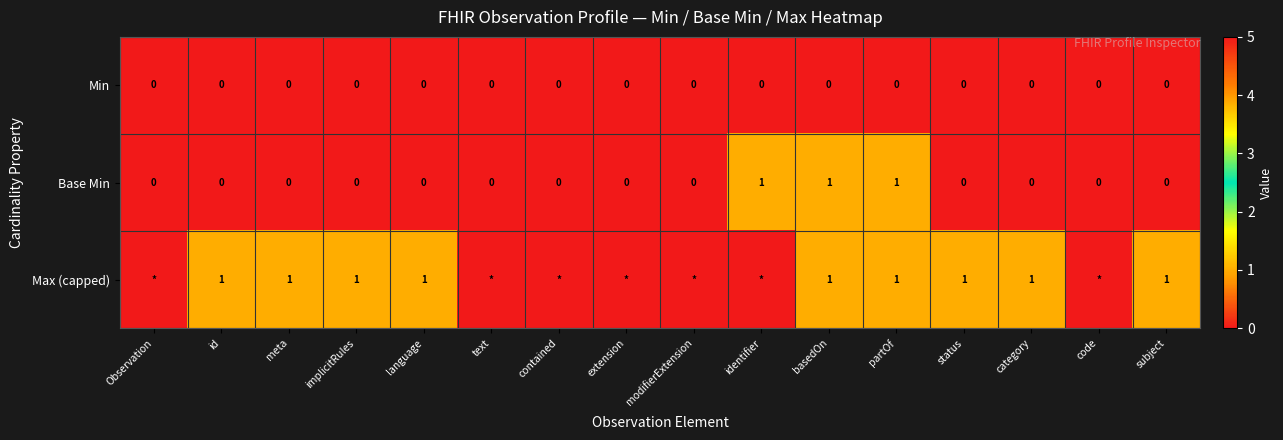

At which category does the chart reach its minimum across all series?

Observation